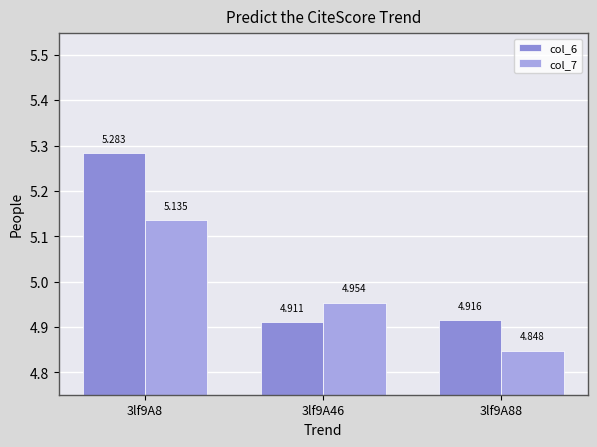

List the series in order of their peak value, lowest first.

col_7, col_6